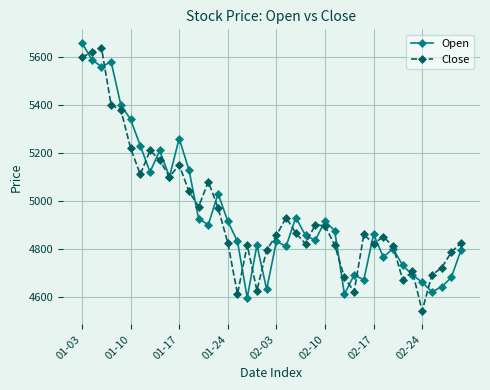

What is the value of the Open point at the 3rd from the left?

5560